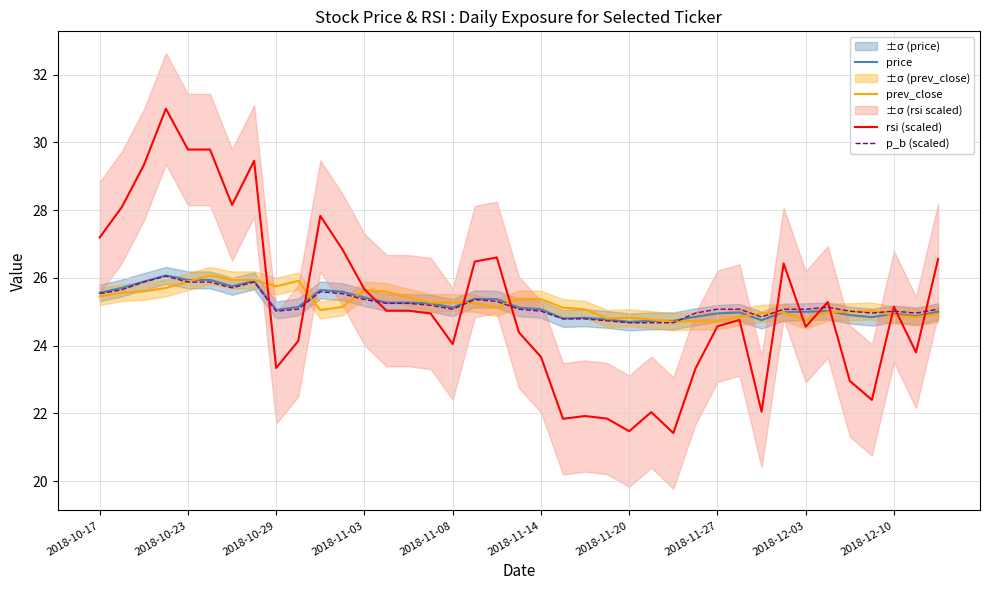

True or false: p_b (scaled) and prev_close intersect in this chart.

True